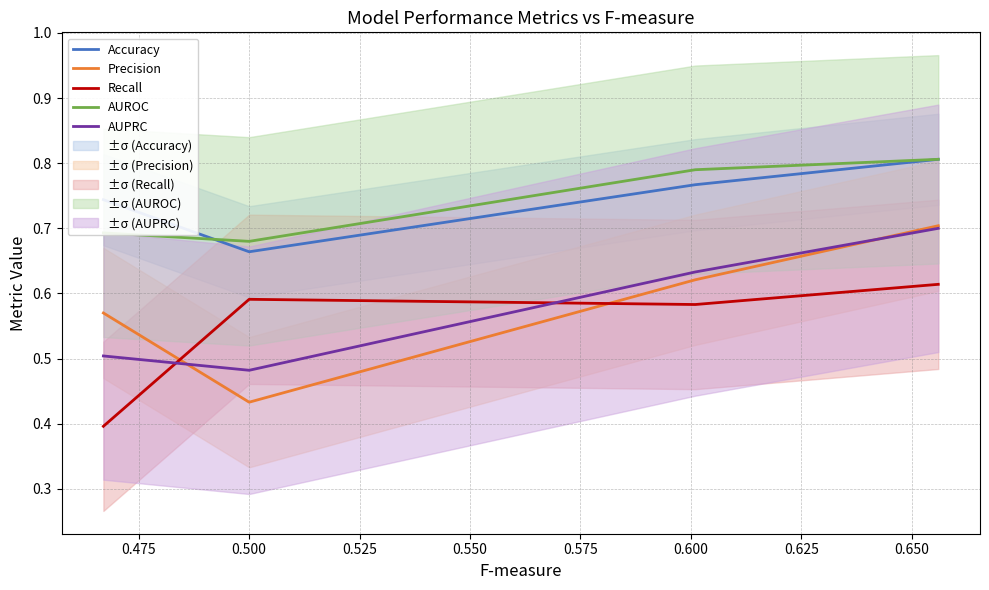

True or false: Precision and Accuracy intersect in this chart.

False